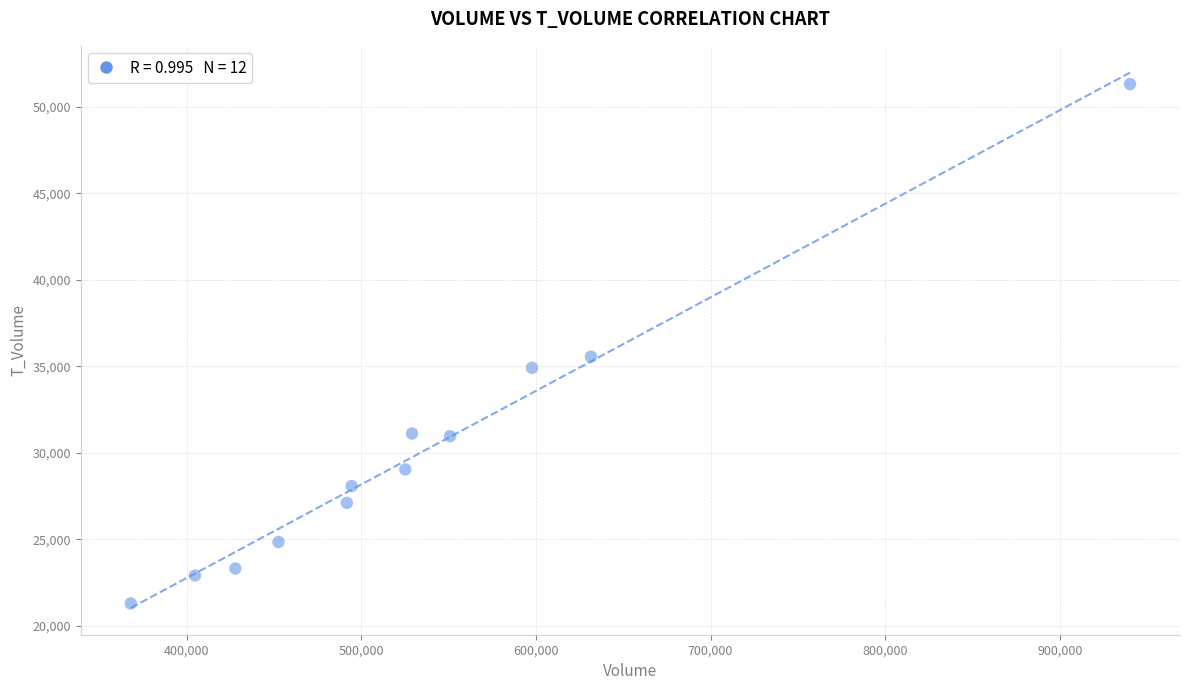

What is the range of X values (max minus min)?

572349